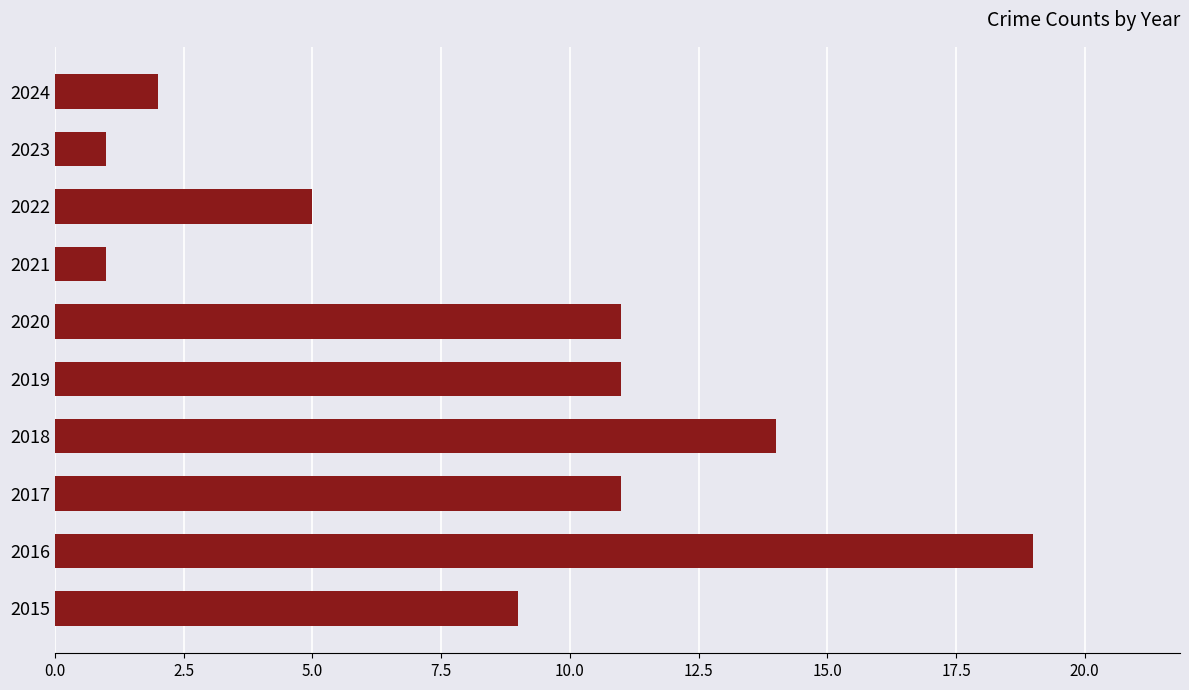

Which category has the highest value across all series?

2016